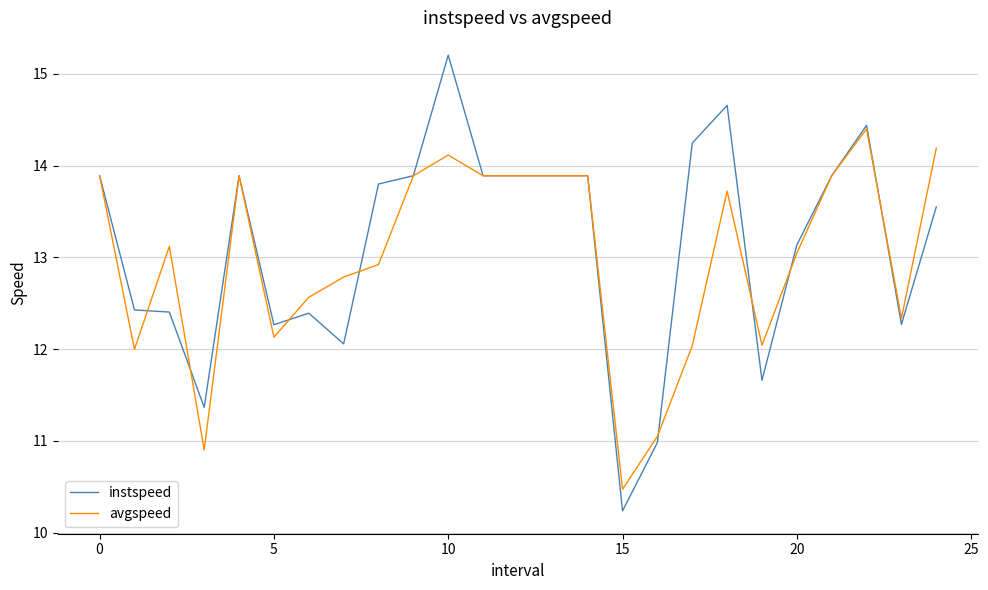

What is the maximum value for instspeed?

15.2